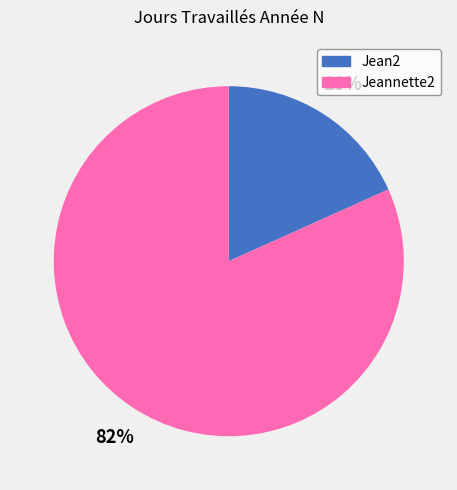

Does Jeannette2 represent more than half of the total?

Yes